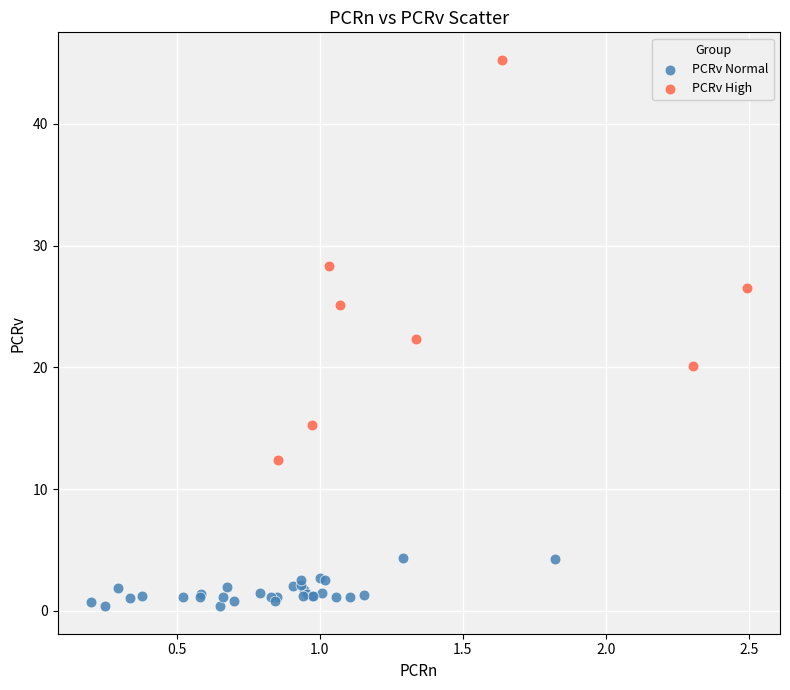

Which series has the widest spread of Y values?

PCRv High